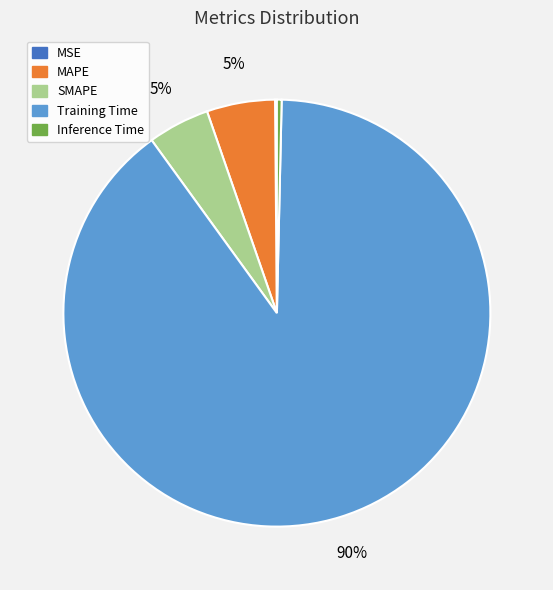

Between Inference Time and MAPE, which is larger?

MAPE